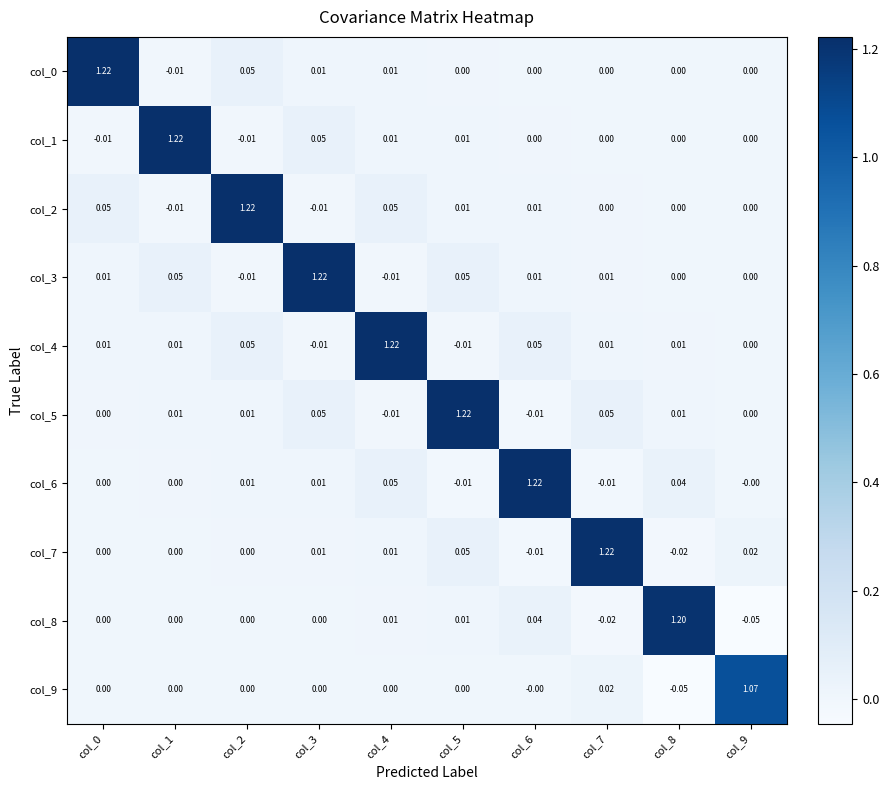

At which category is the sum across all series the highest?

col_4